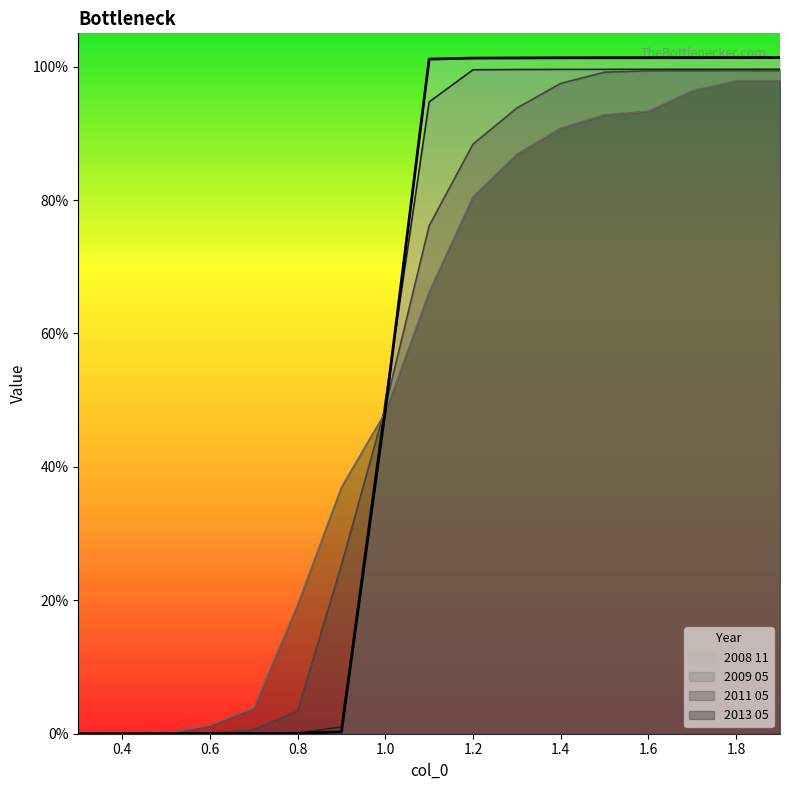

How many categories are shown in the chart?

17